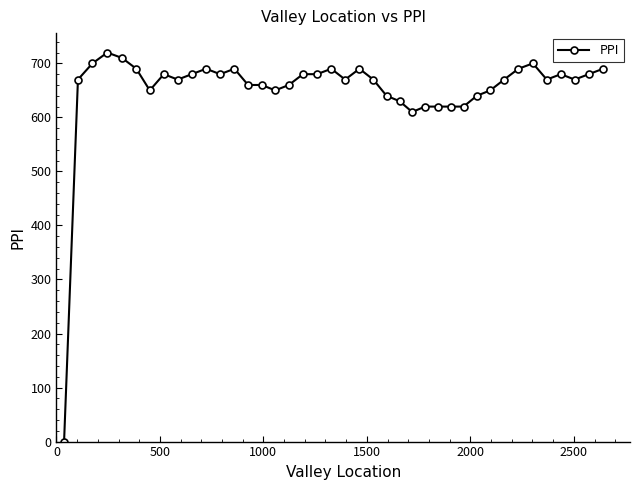

True or false: the data has more than 0 interior local peaks.

True